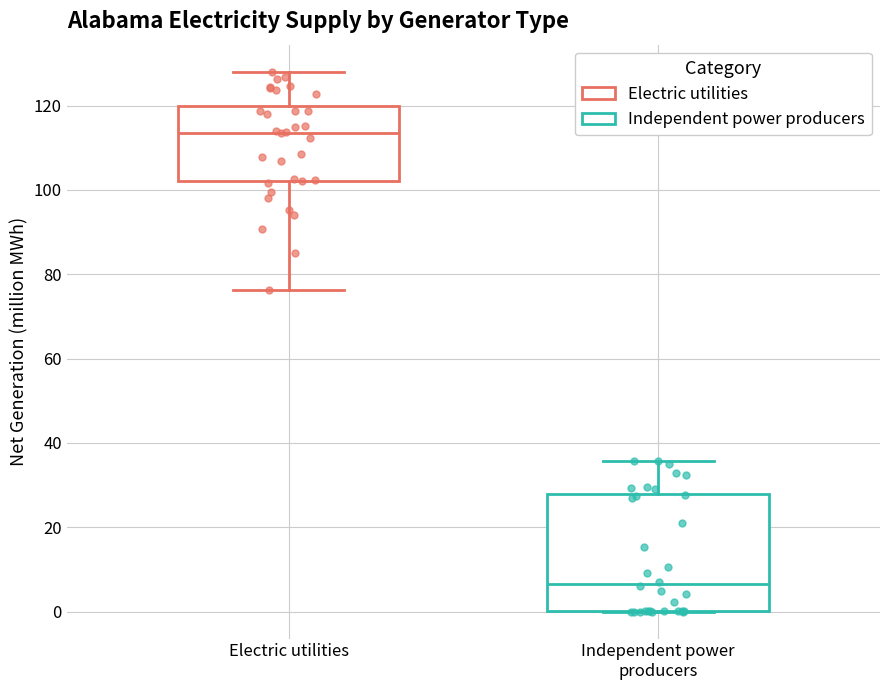

Where does the upper whisker of the box for Independent power producers end on the y-axis? The values are not printed on the chart, so give them approximately, as read against the axis.

36